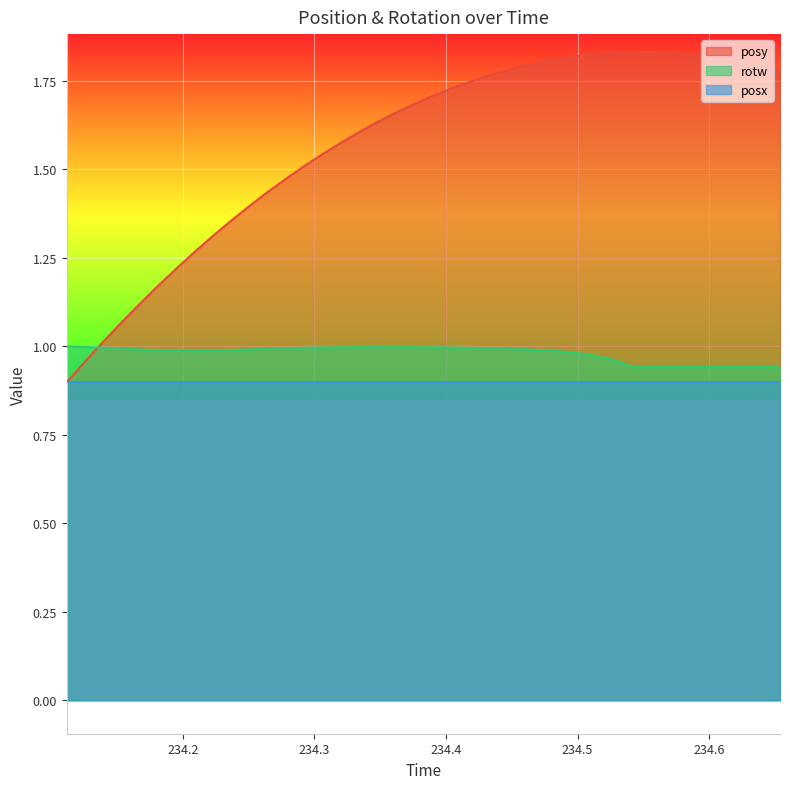

Which category has the highest value across all series?

234.5562